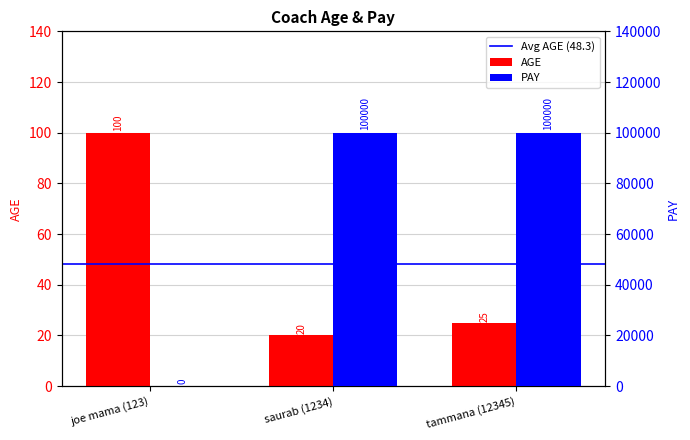

How many groups of bars are there?

3